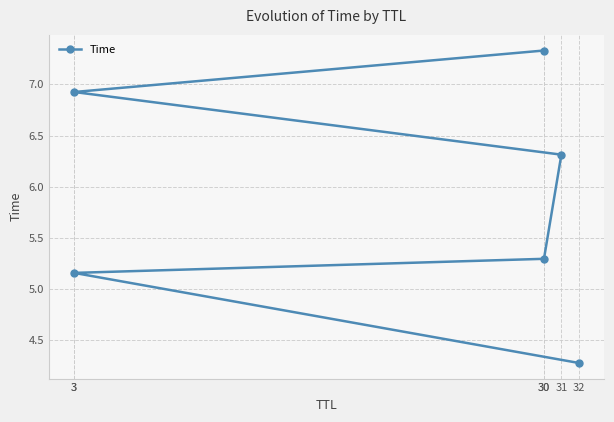

What is the smallest value displayed?

4.3